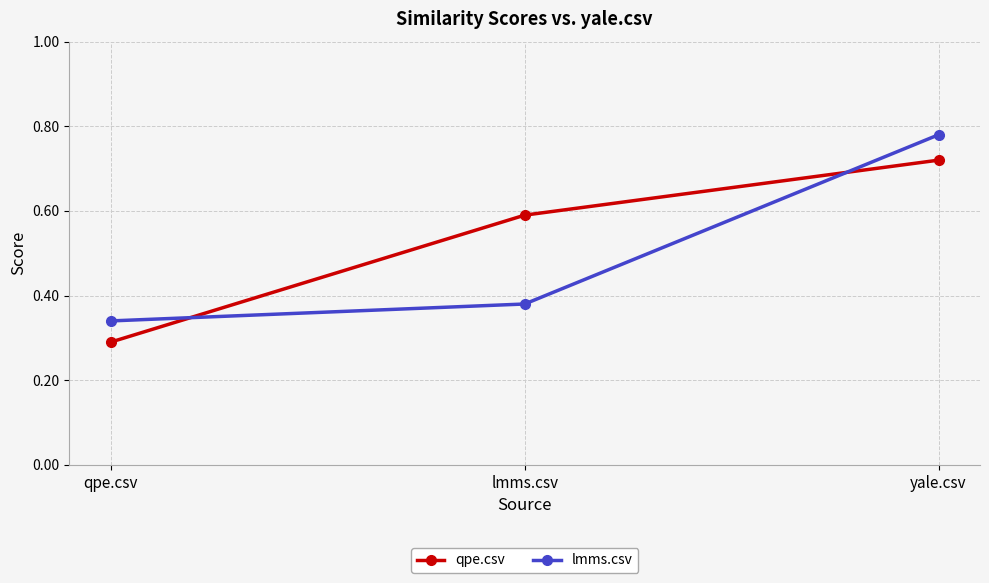

The lmms.csv series shows 0.5 at lmms.csv. True or false?

False